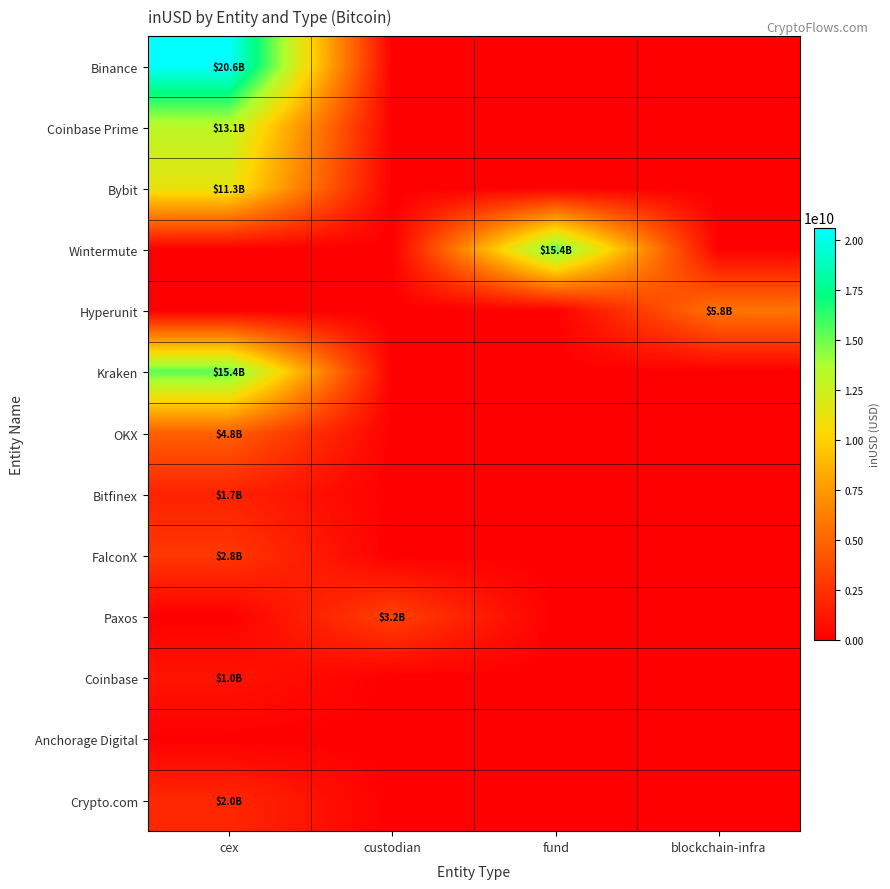

At which category does the chart reach its peak across all series?

cex